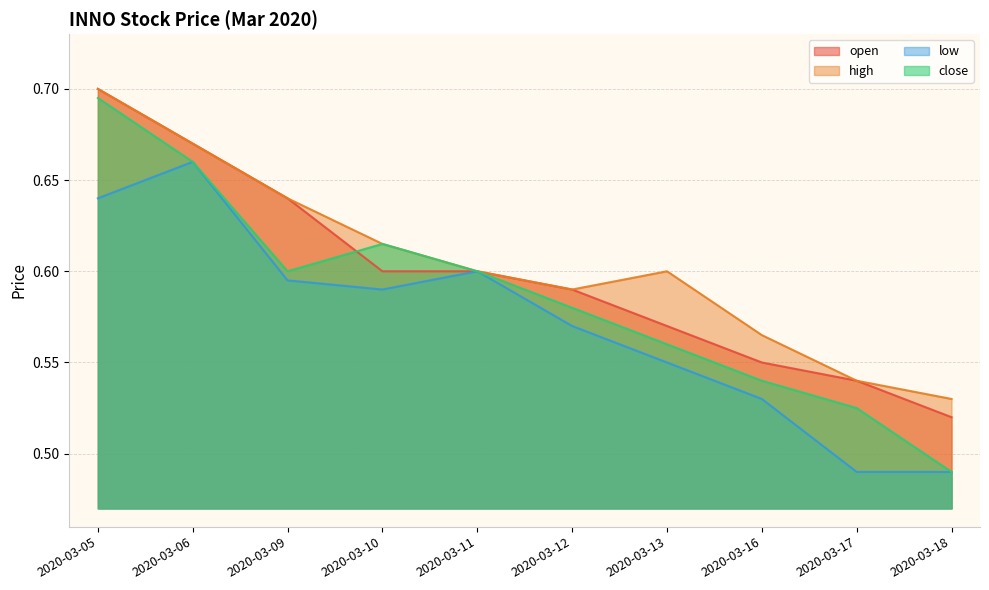

Between 2020-03-06 and 2020-03-13, which series saw the biggest shift?

low